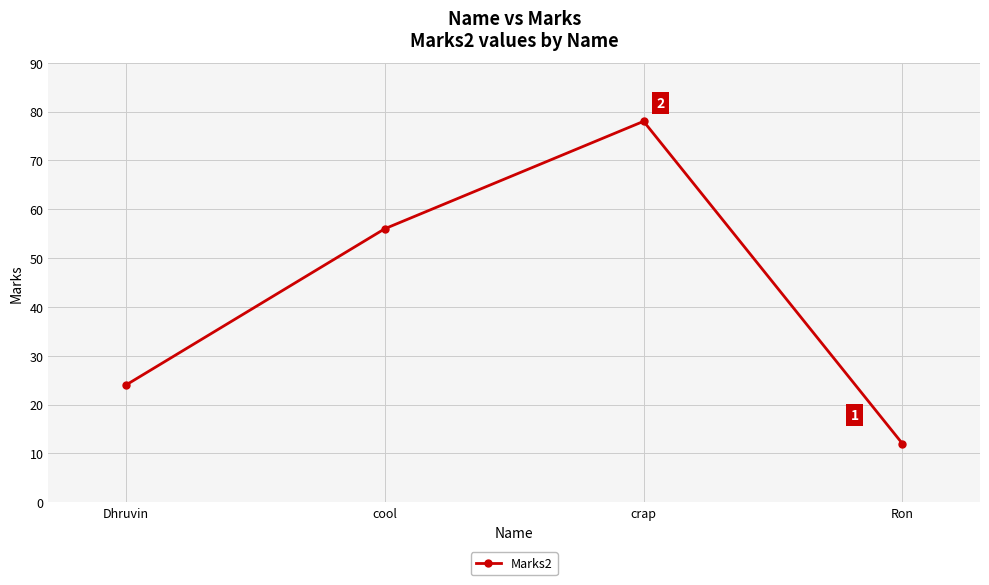

What is the ratio of the value at Ron to the value at cool?

0.2